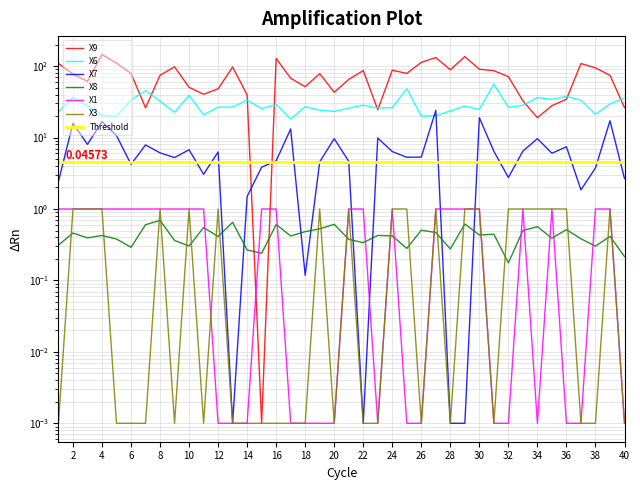

Which series changed the most between 18 and 28?

X9